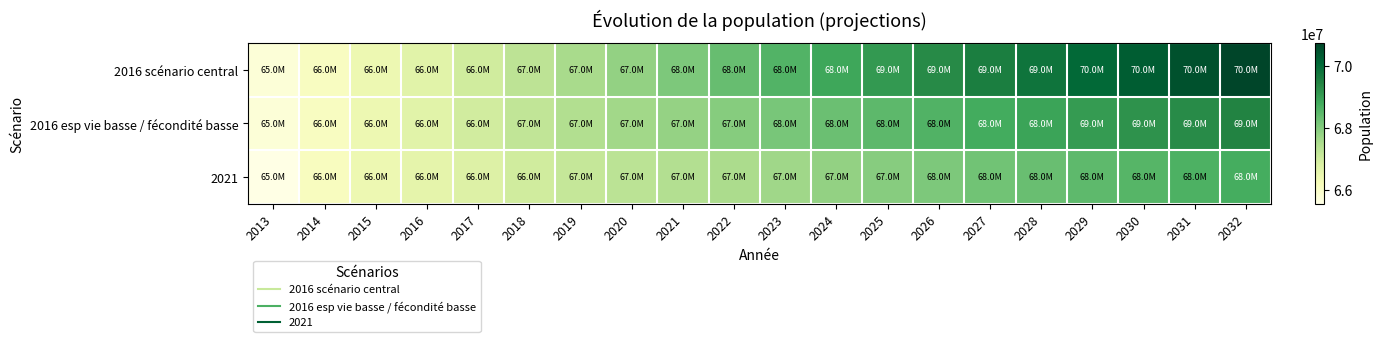

Rank the series by their average value, from lowest to highest.

2021, 2016 esp vie basse / fécondité basse, 2016 scénario central